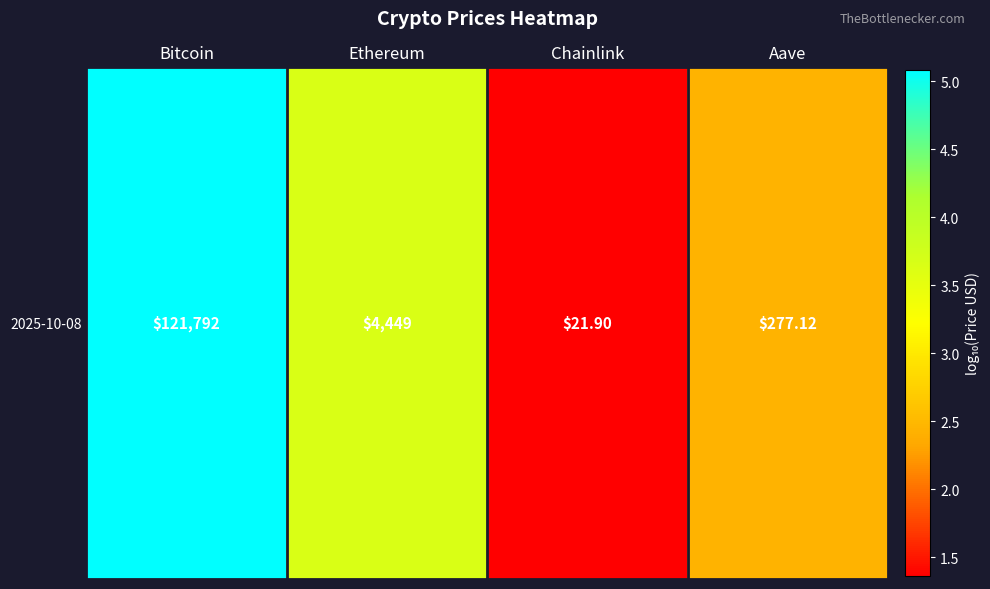

Reading left to right, list all the values displayed in this chart.

5.1	3.6	1.4	2.4